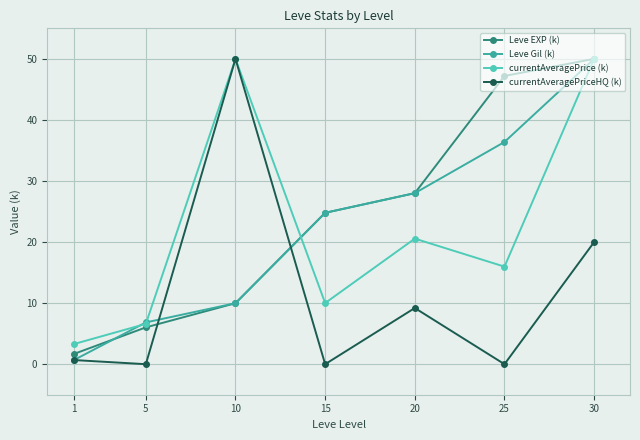

What is the sum of the Leve Gil (k) values at 10 and 1?

10.7